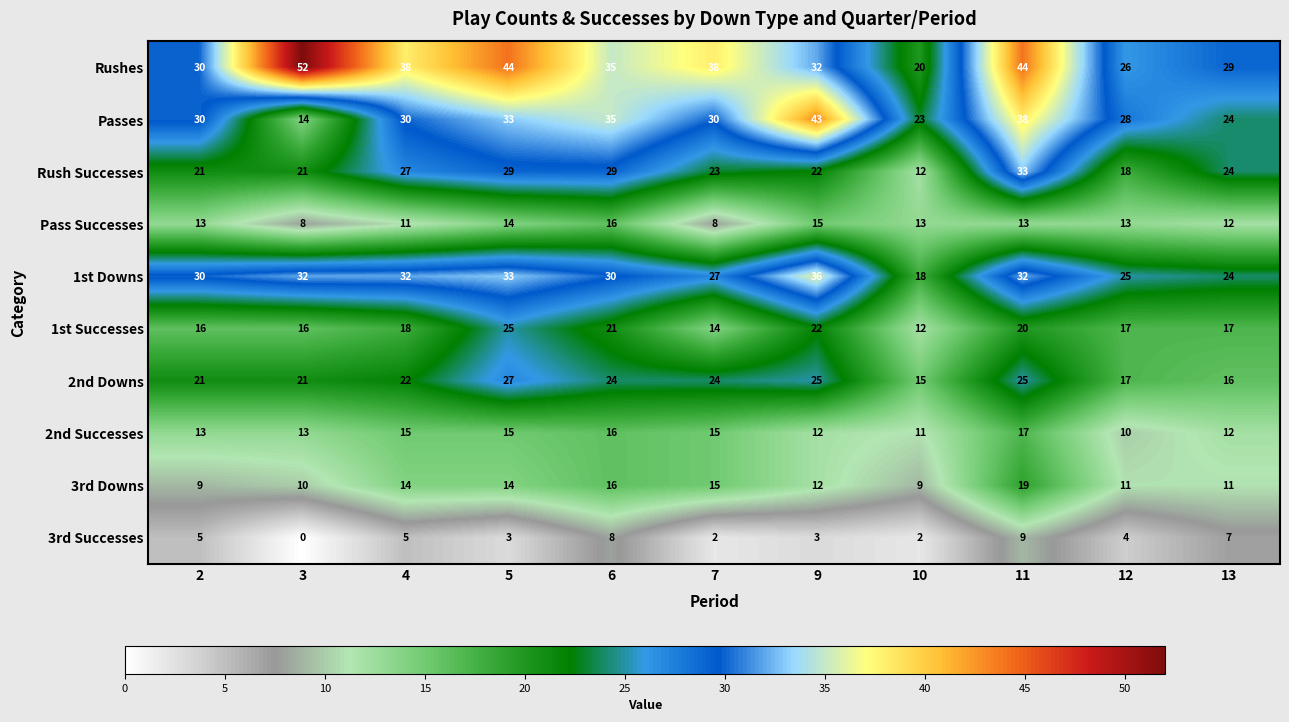

The value of 2nd Successes at 6 is 16. True or false?

True